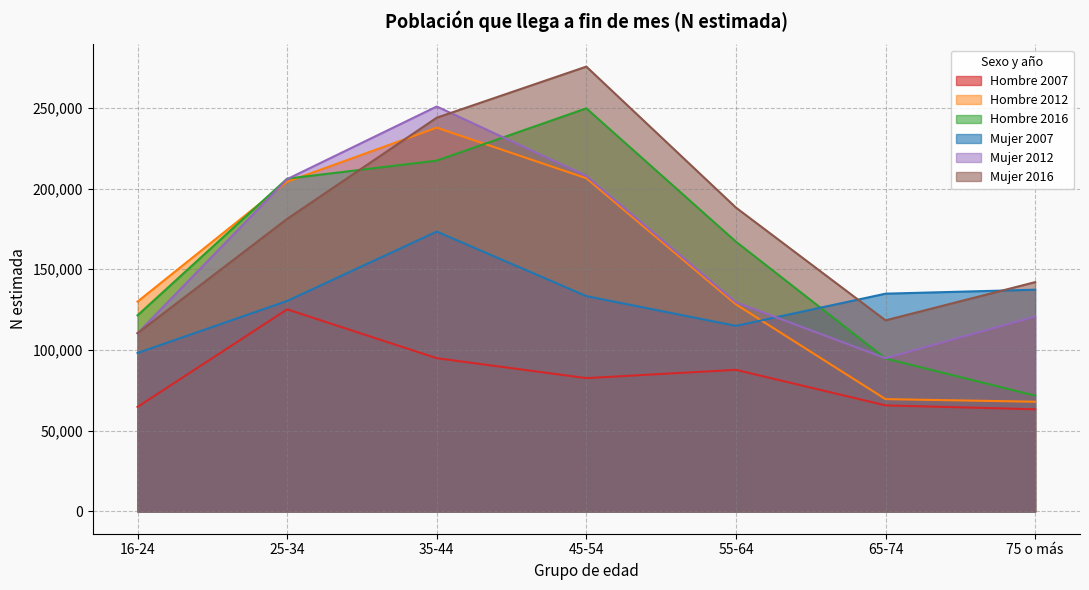

Where is Hombre 2007 nearest to the value 94231?

35-44